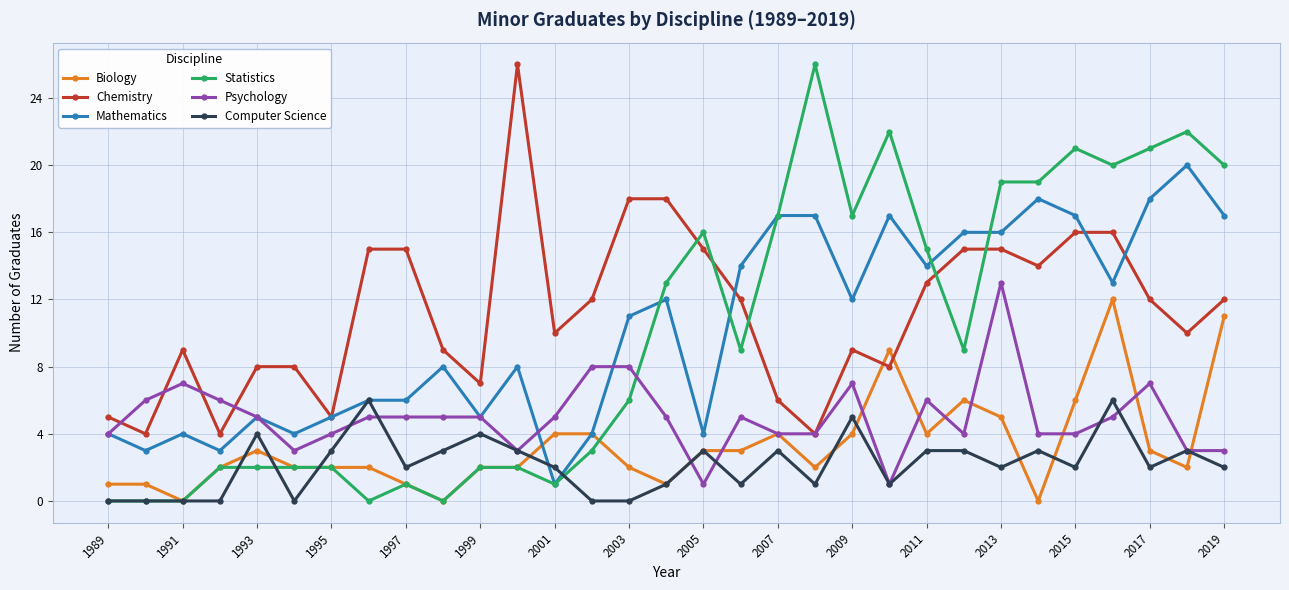

What are all the series names shown in the legend?

Biology, Chemistry, Mathematics, Statistics, Psychology, Computer Science